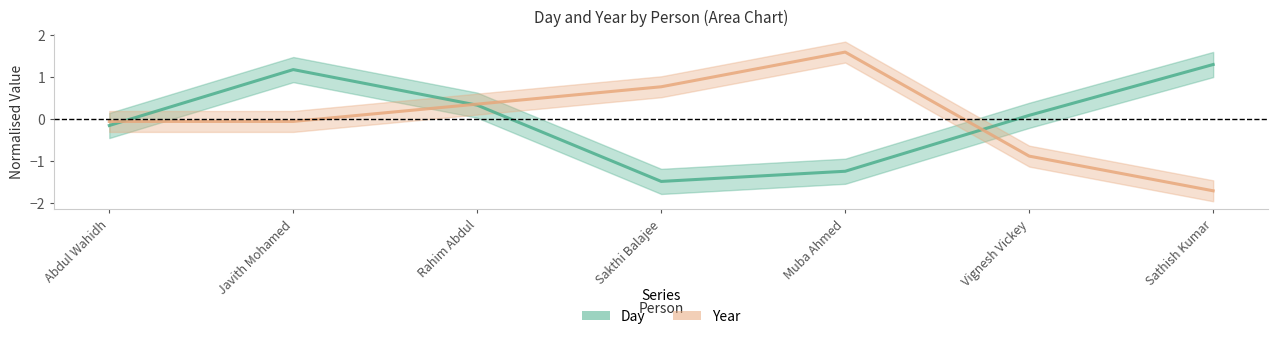

What is the total value across all series at Sathish Kumar?

-0.4